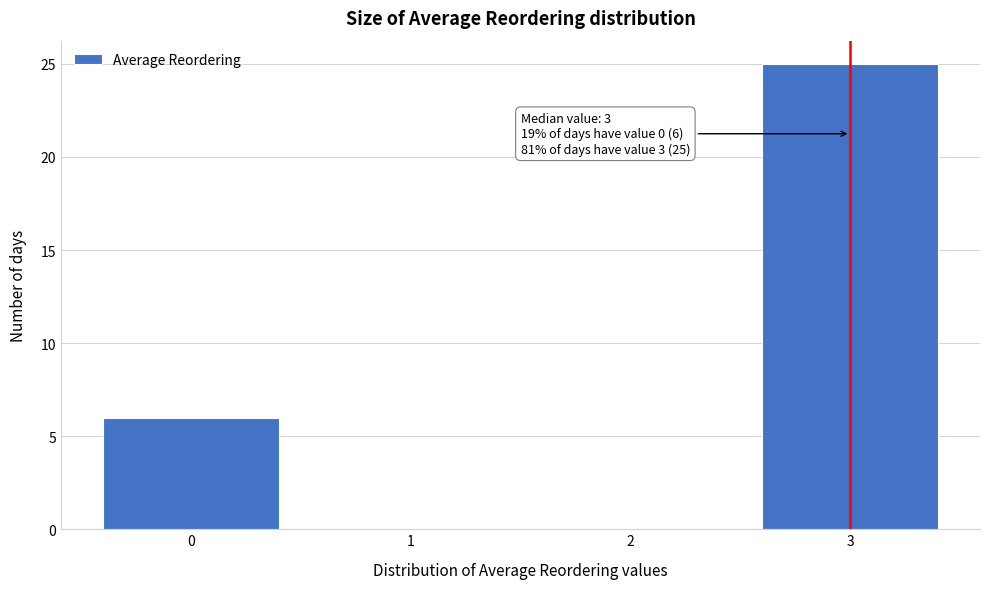

Which range on the x-axis has the tallest bar?

2.5 to 3.5